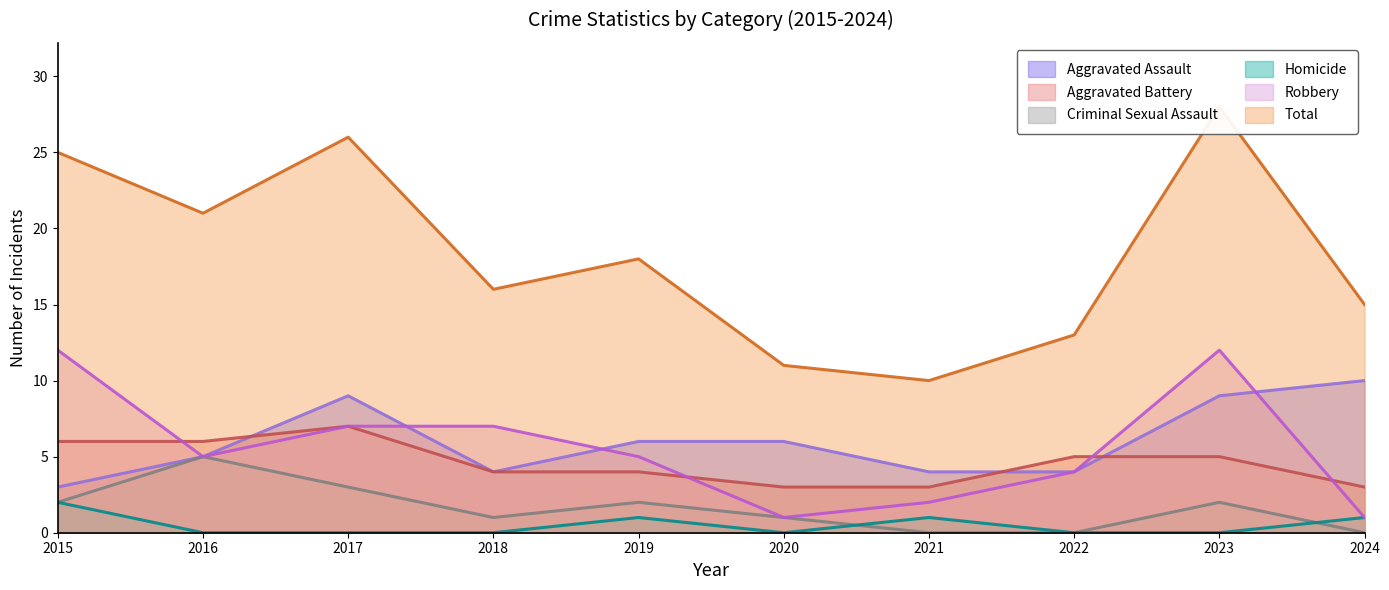

True or false: Aggravated Battery and Total intersect in this chart.

False